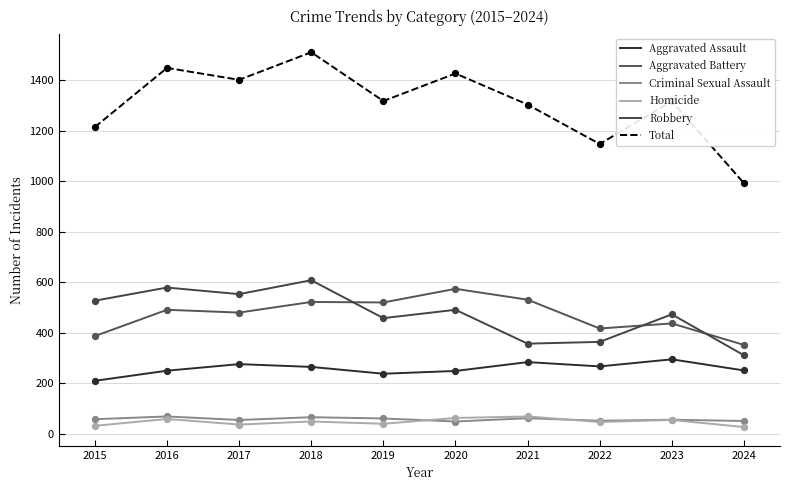

At which category is the sum across all series the highest?

2018